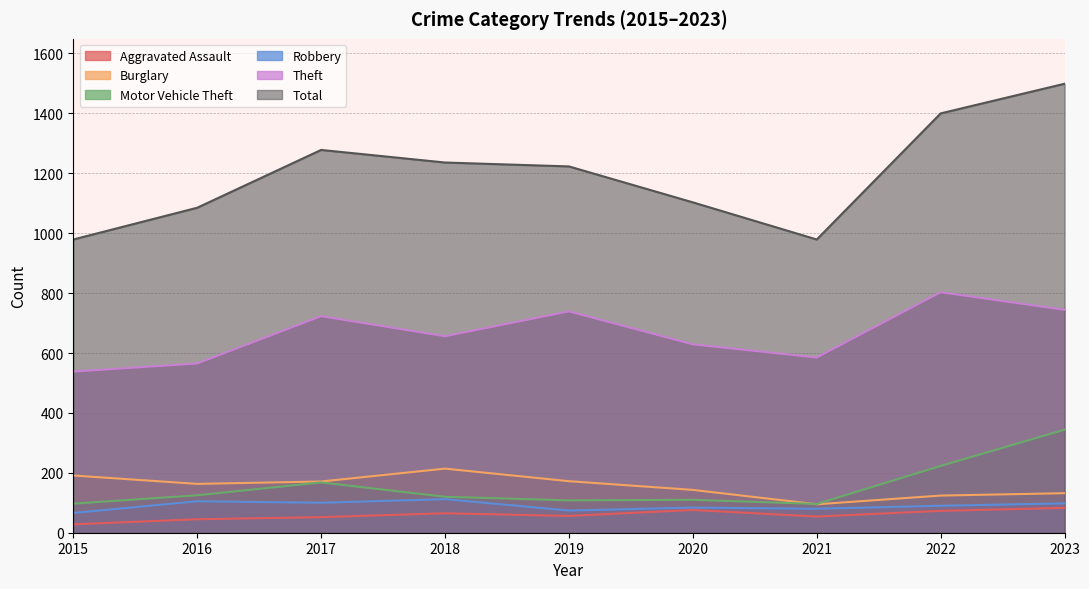

What are all the series names shown in the legend?

Aggravated Assault, Burglary, Motor Vehicle Theft, Robbery, Theft, Total